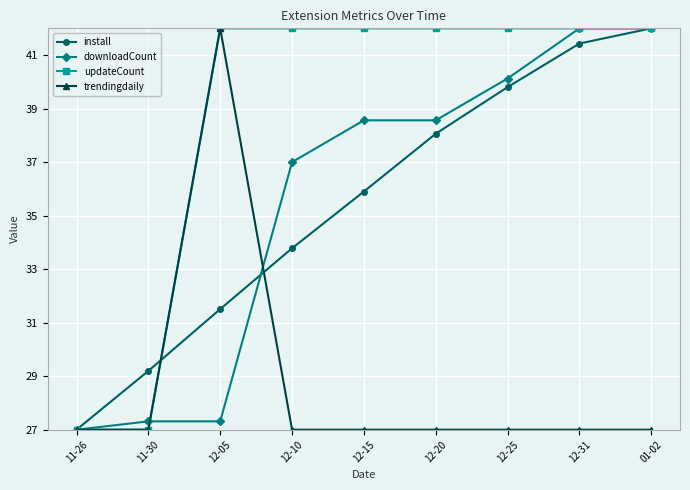

The downloadCount series shows 40.1 at 12-25. True or false?

True